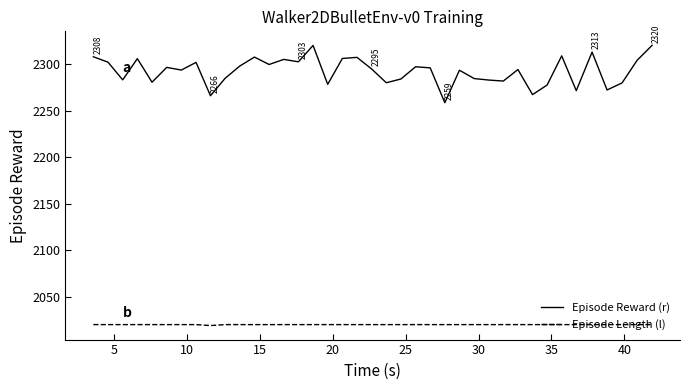

What is the difference between the maximum and minimum values in the Episode Reward (r) series?

61.6